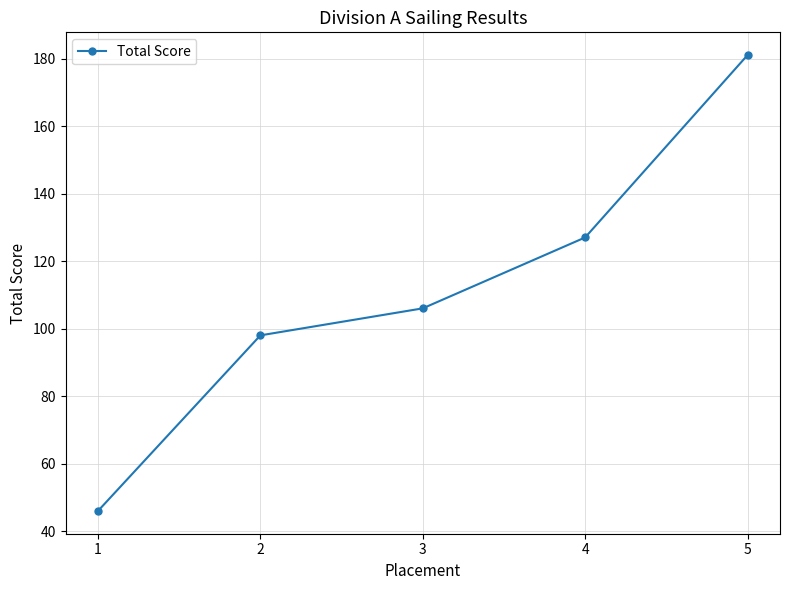

What is the greatest value displayed?

181